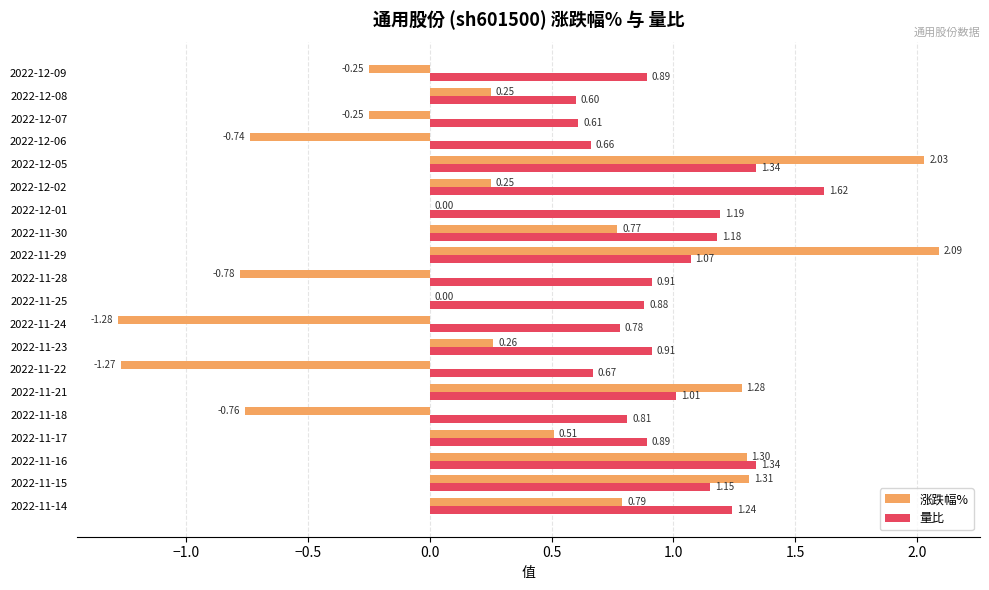

Is the value of 量比 at 2022-12-06 greater than the value of 涨跌幅% at 2022-12-06?

Yes